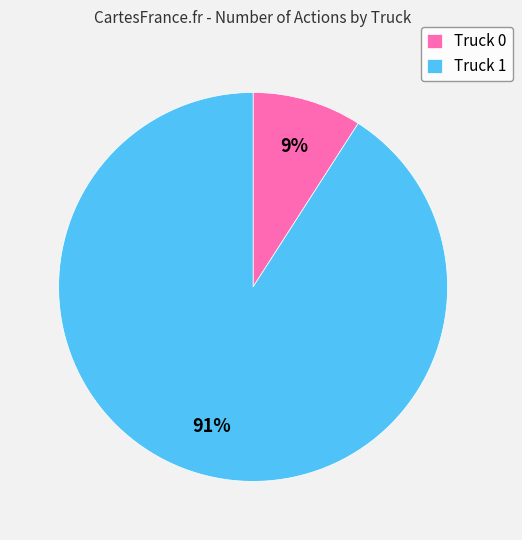

Is the sum of Truck 1 and Truck 0 greater than half?

Yes